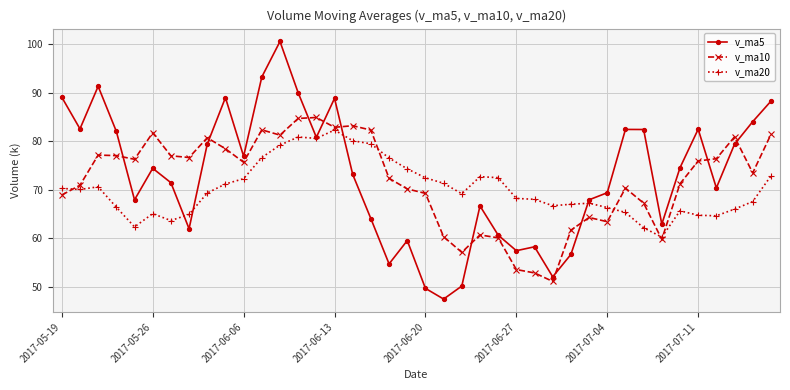

Rank the series by their average value, from lowest to highest.

v_ma20, v_ma10, v_ma5